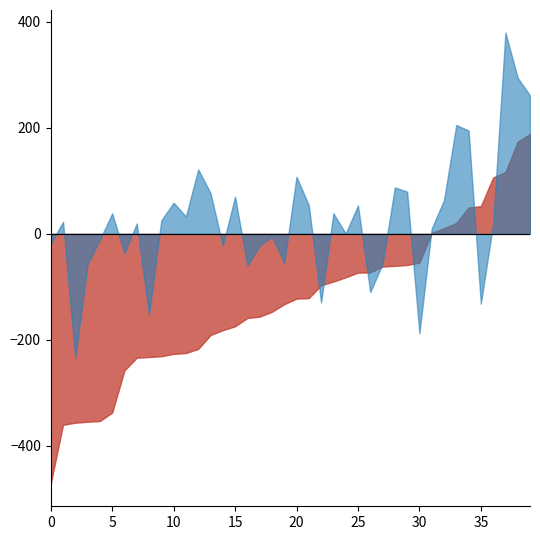

What is the total value across all series at 5?

-298.3